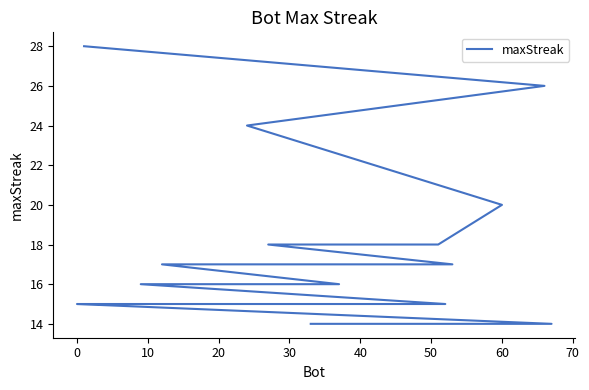

What is the label of the 18th point from the right?

10